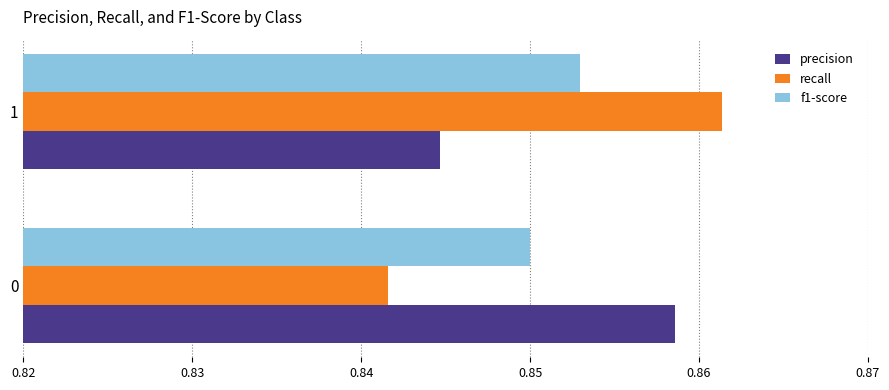

What is the sum of all precision values?

1.7